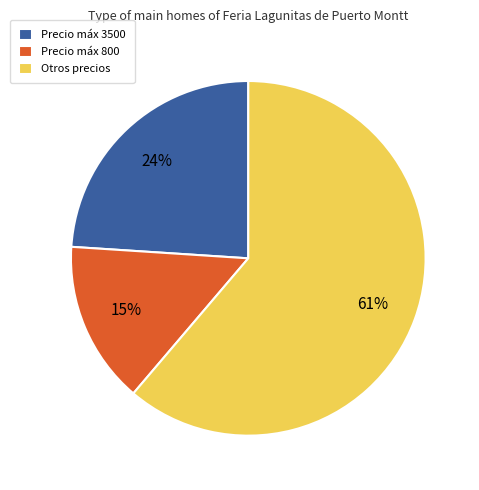

What is the ratio of the value at Precio máx 3500 to the value at Otros precios?

0.4